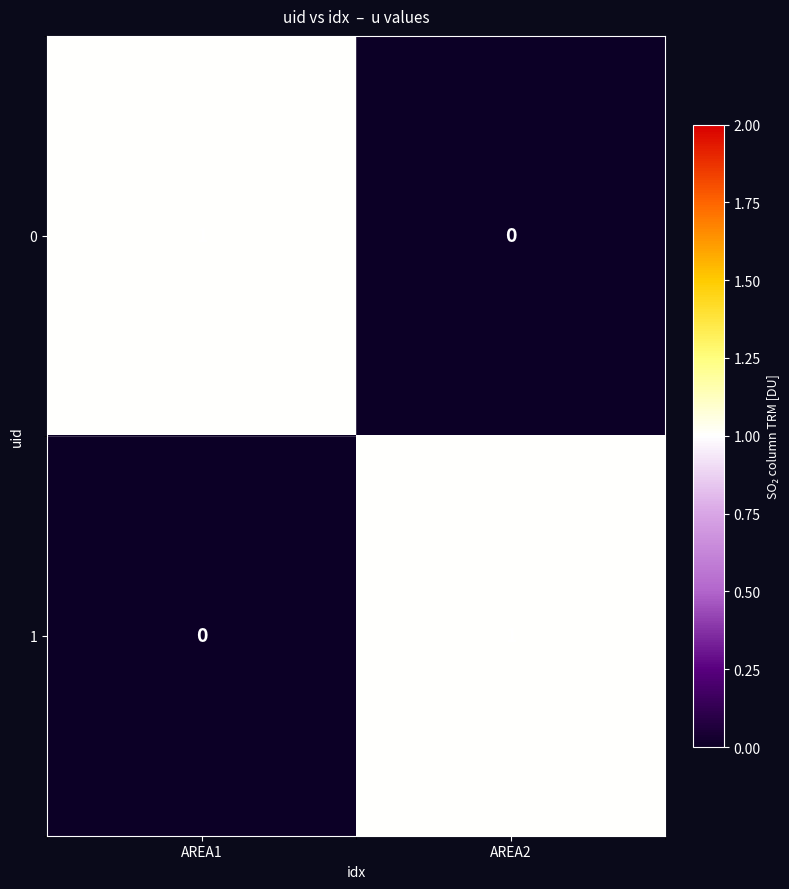

At which label is 1 closest to 0?

AREA1